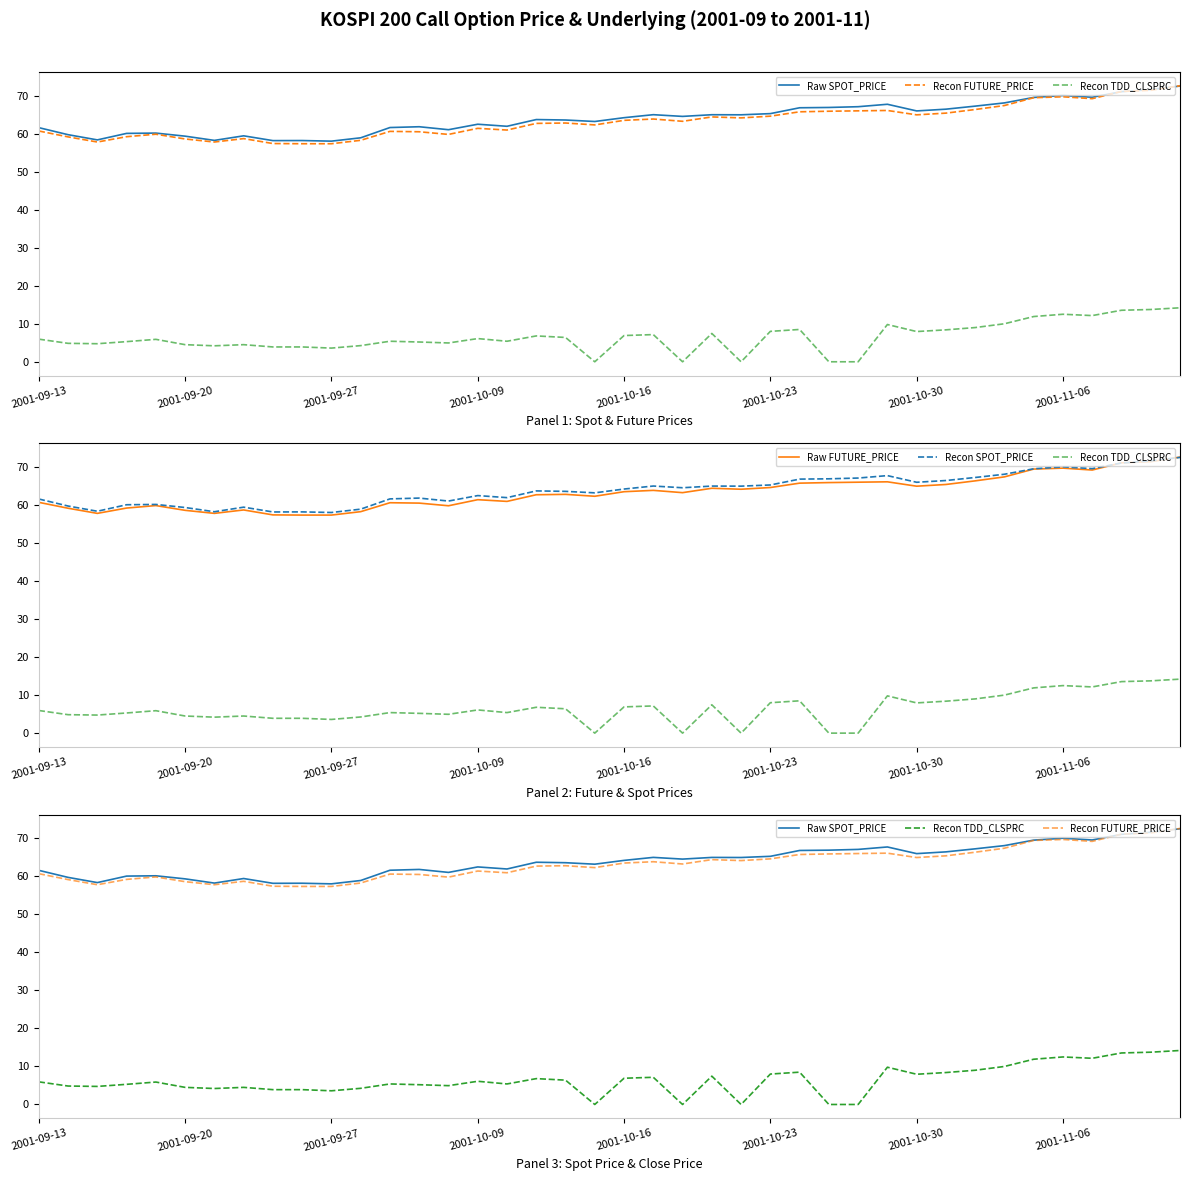

What position from the right is 2001-09-13?

40